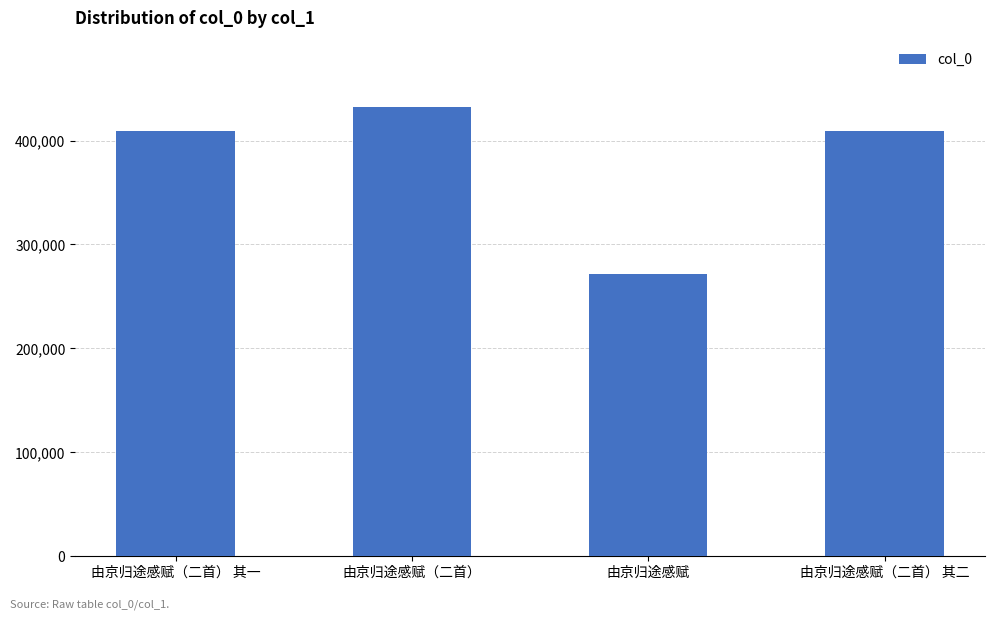

What is the approximate value at 由京归途感赋（二首） 其一, to the nearest 50?

409700